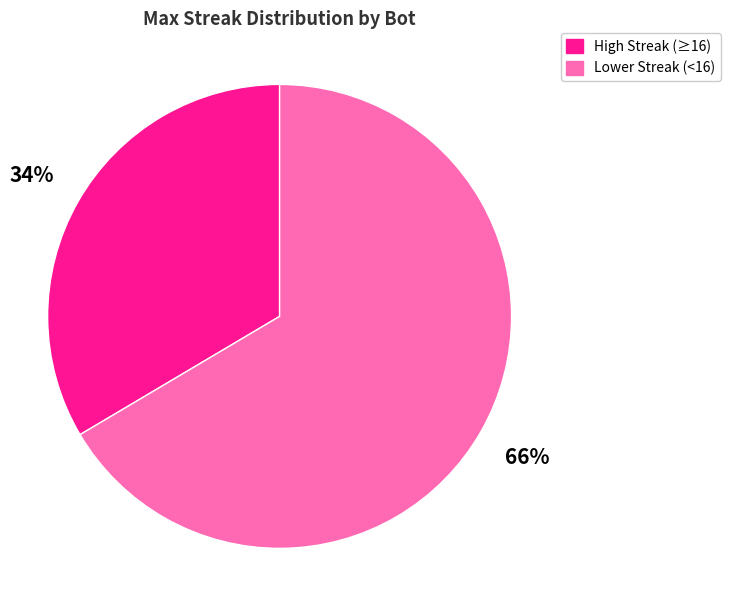

To the nearest percent, what is the average slice percentage?

50%